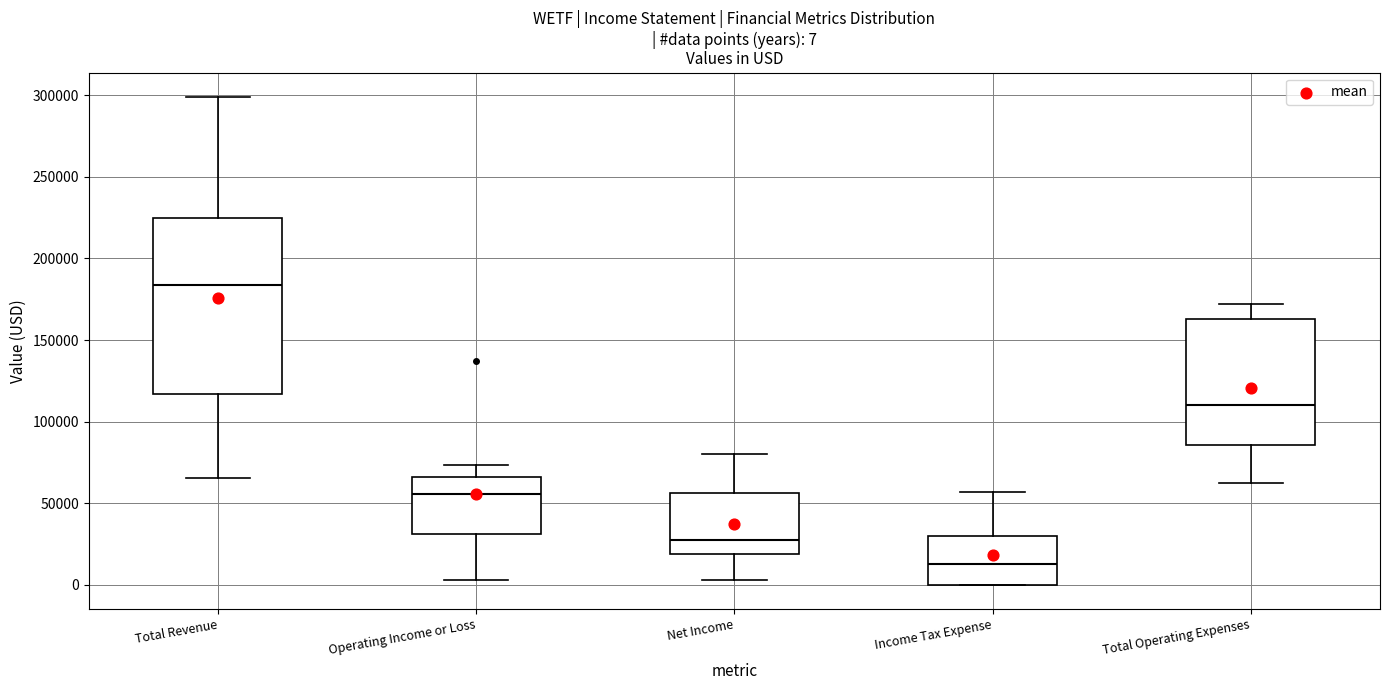

Comparing the boxes themselves (not the whiskers), which one is the tallest?

Total Revenue